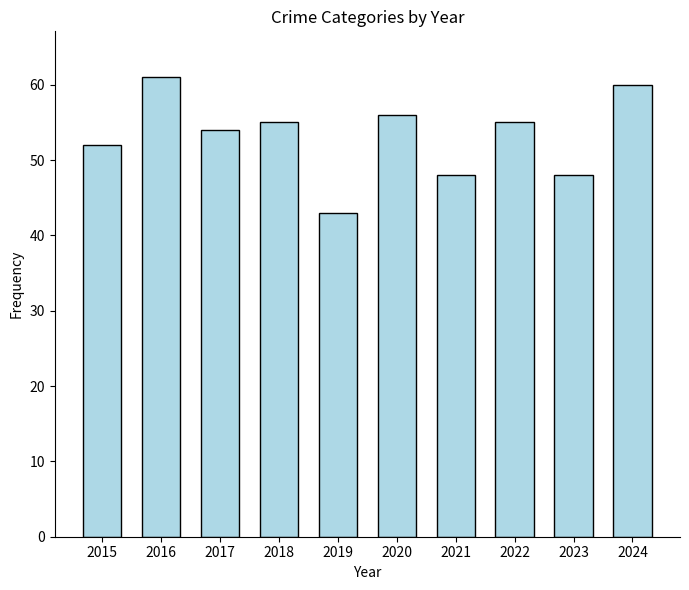

Are the bars horizontal?

No